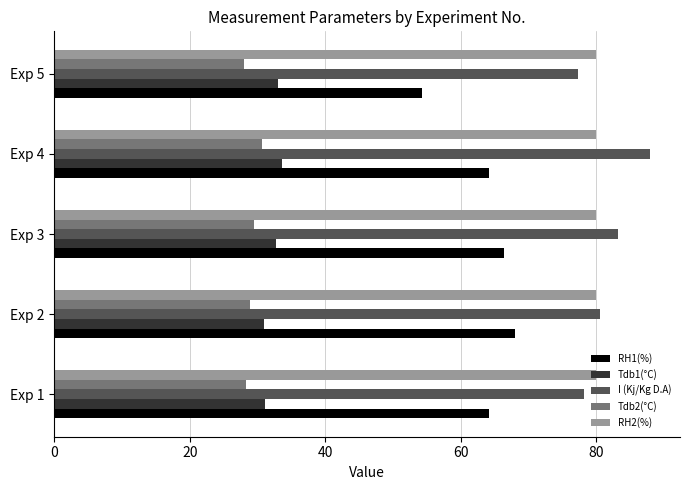

What is the spread (max minus min) of values at Exp 5?

51.9